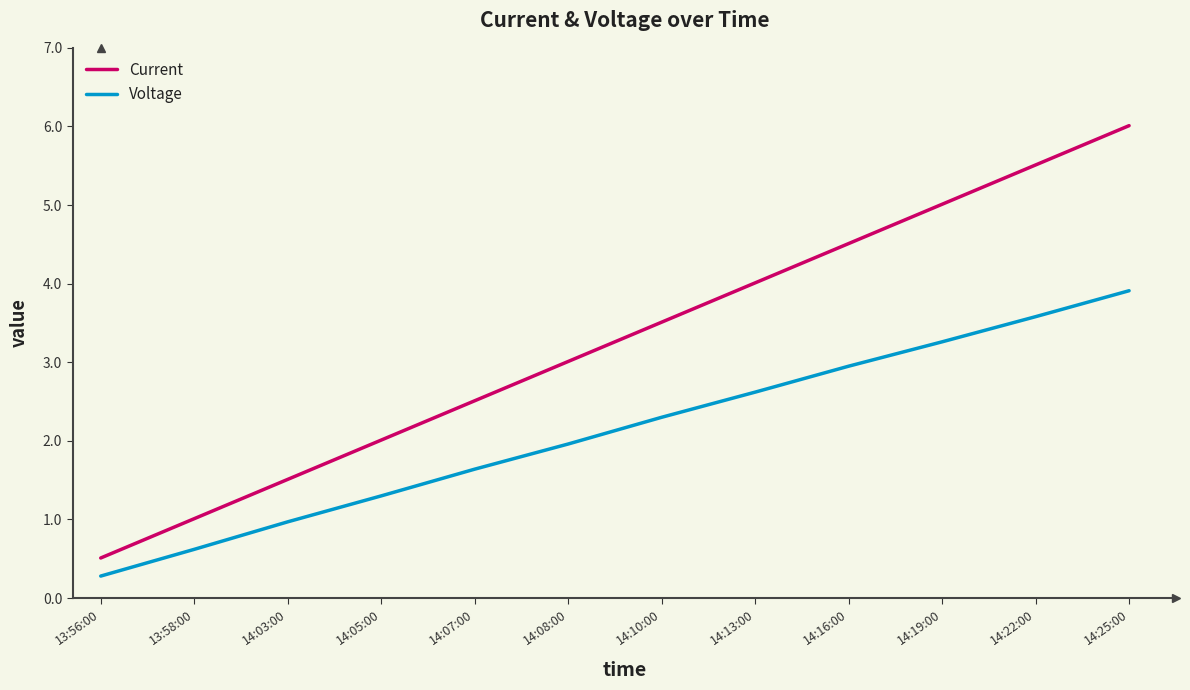

What is the spread (max minus min) of values at 14:10:00?

1.2